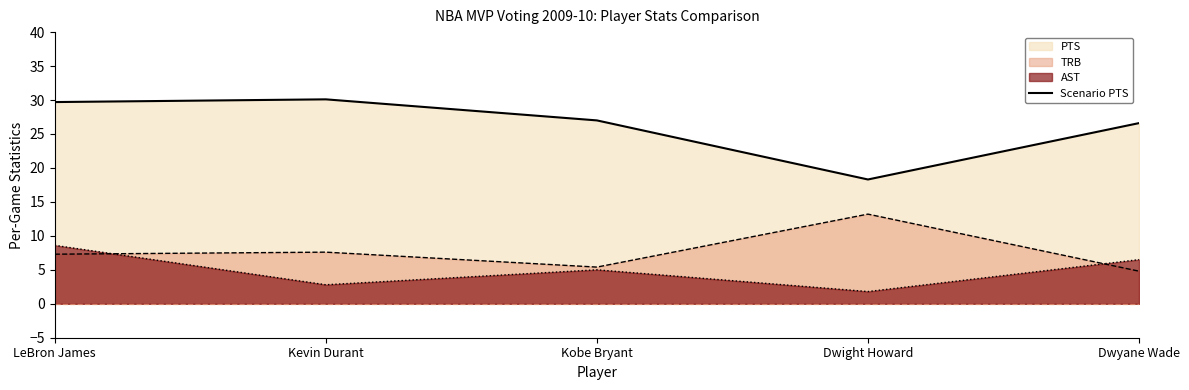

Does the chart have visible grid lines?

No